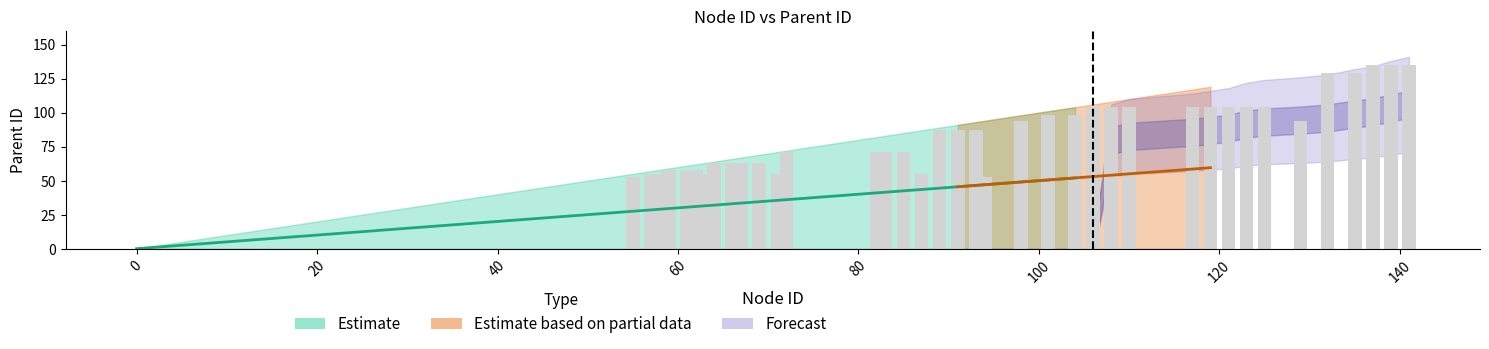

True or false: forecast_lower has a value of 81 at 123.

False